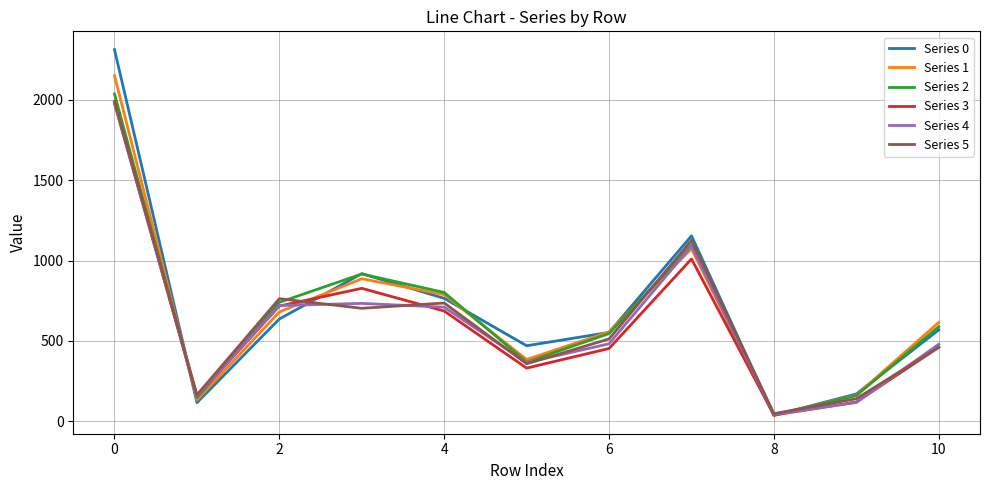

Does the chart display data point markers on the line(s)?

No